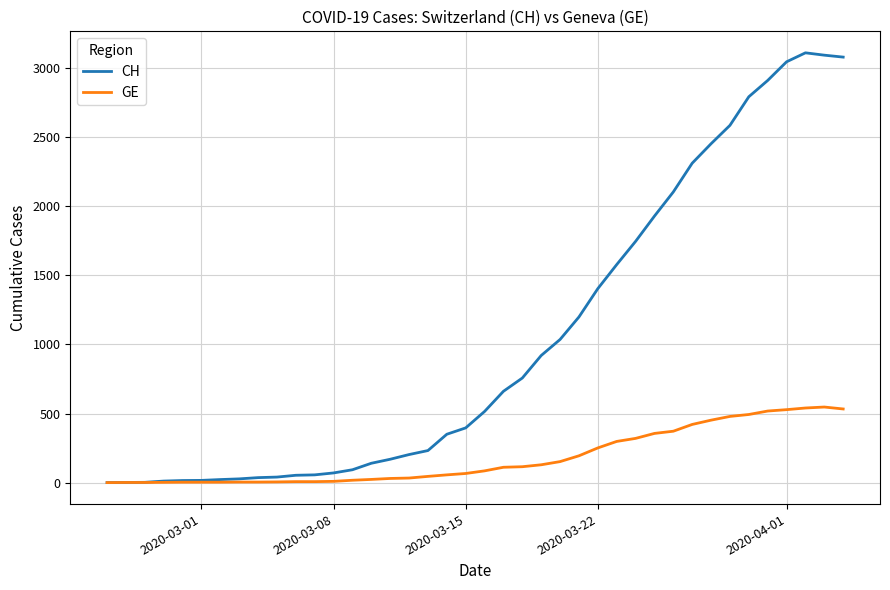

What is the maximum value shown in the chart?

3111